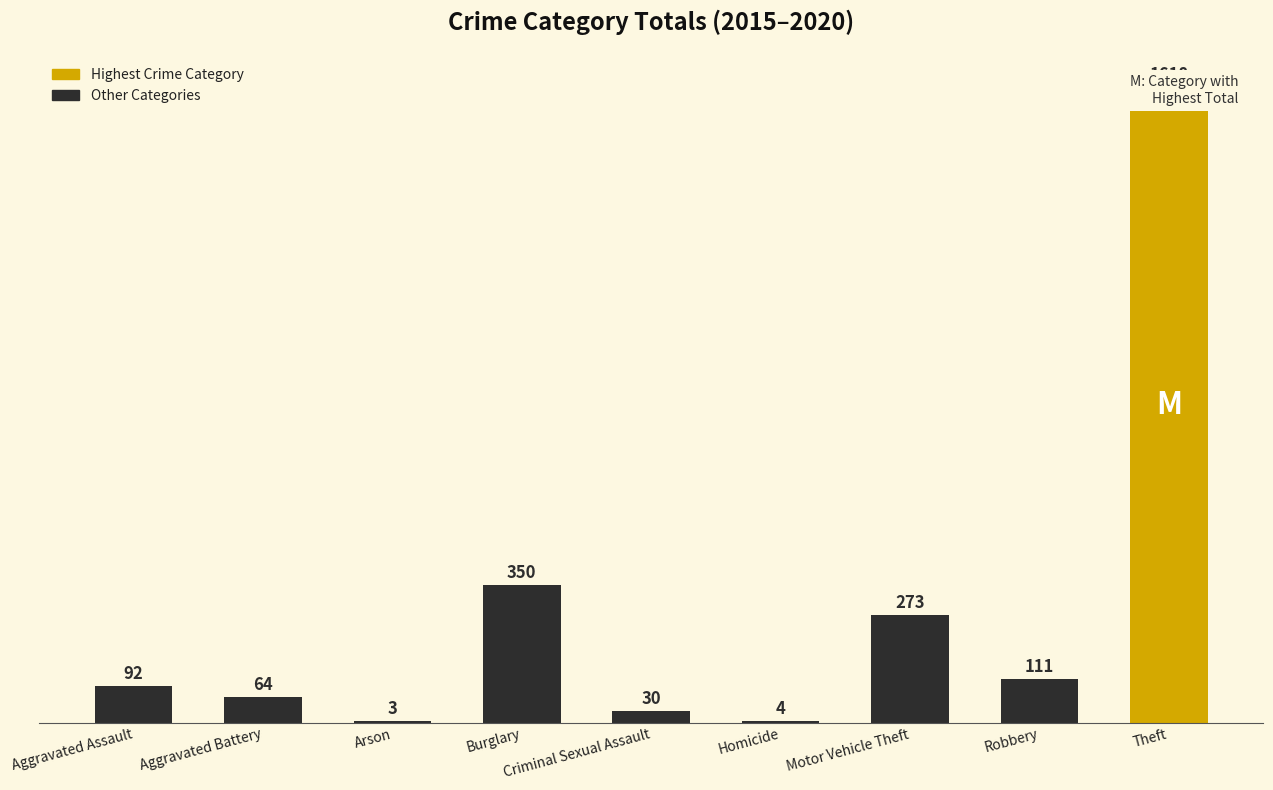

What is the value of the 4th bar from the left?

350